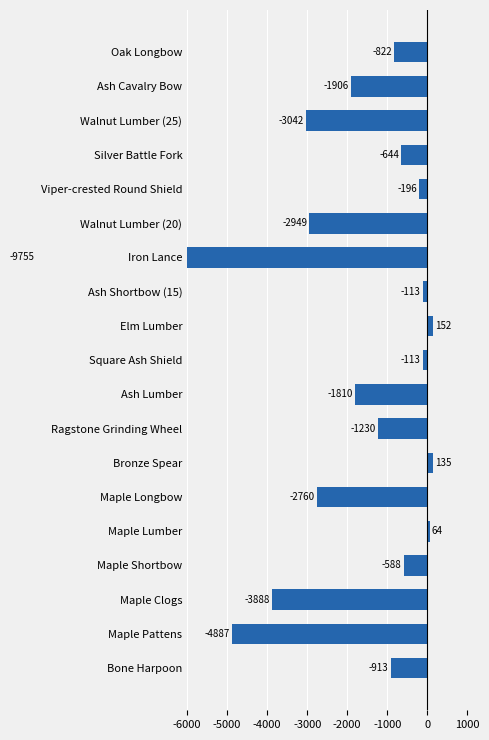

What is the difference between the maximum and minimum values?

9907.0